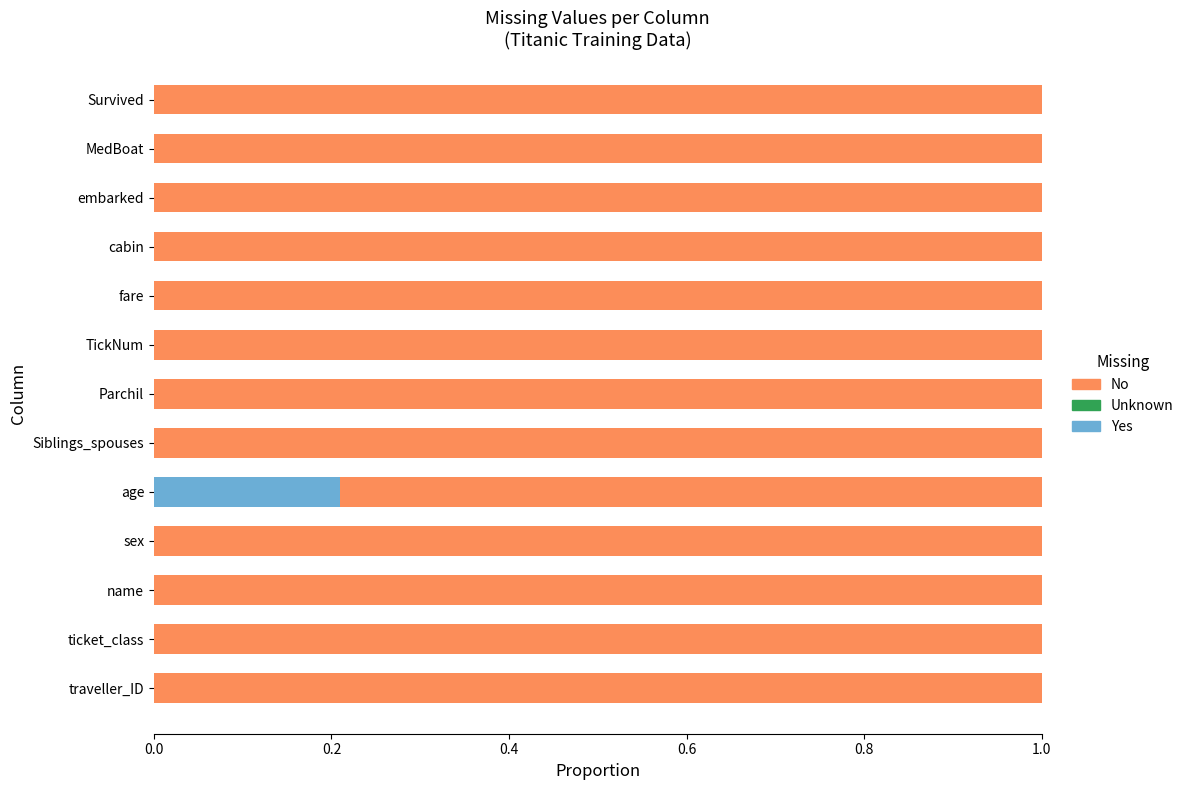

True or false: Yes has a value of -0.1 at TickNum.

False